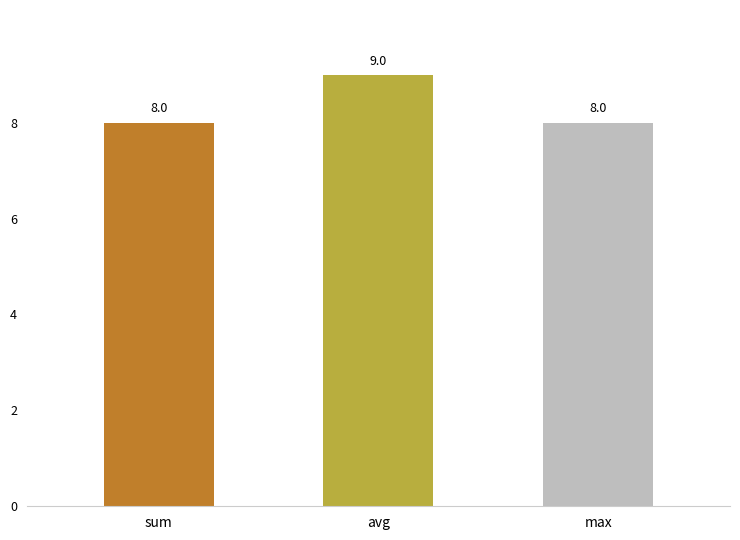

Which label corresponds to the largest value in the chart?

avg